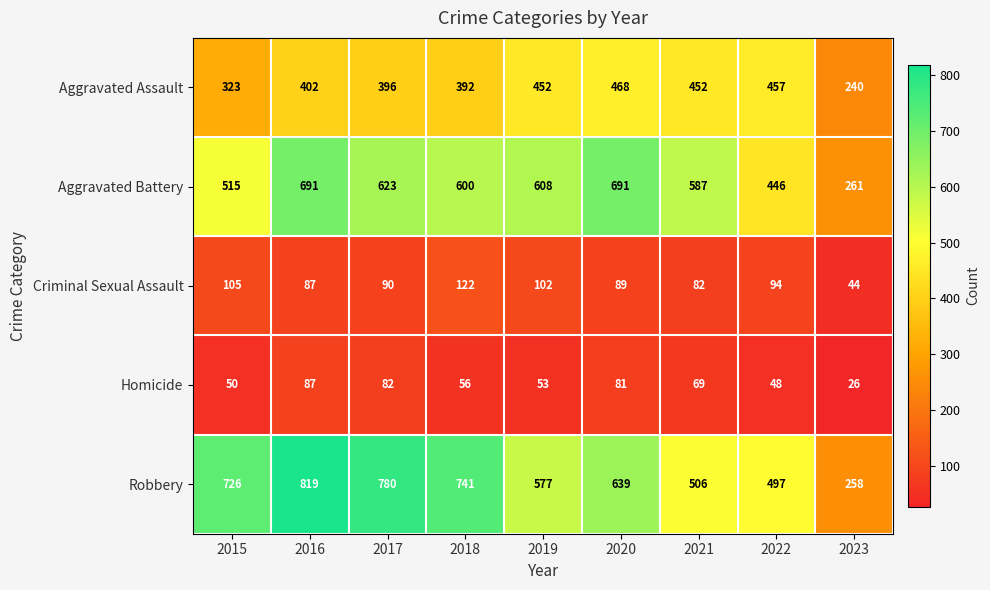

How many series are shown in this chart?

5